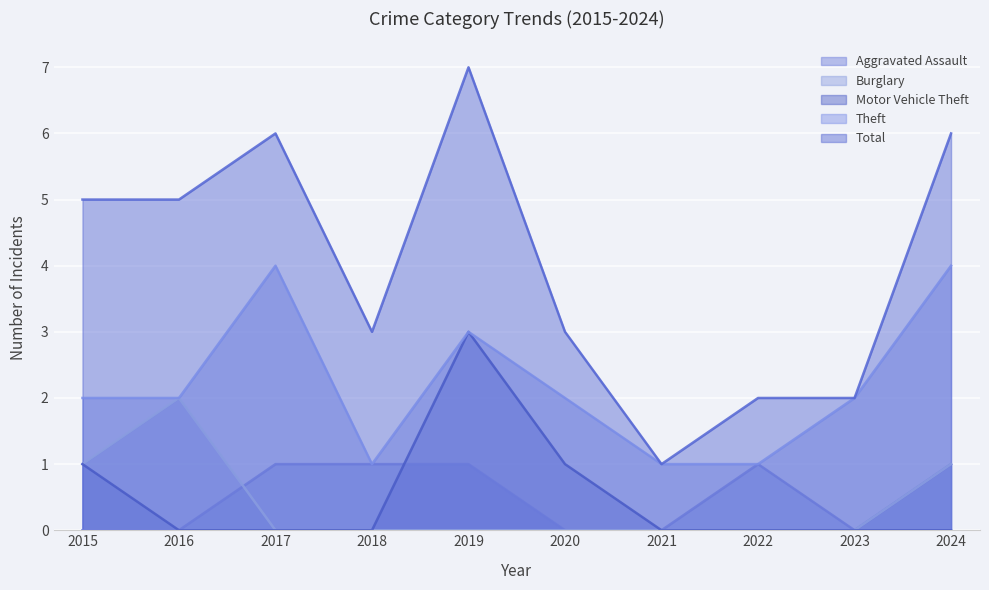

The Burglary series shows -1 at 2018. True or false?

False